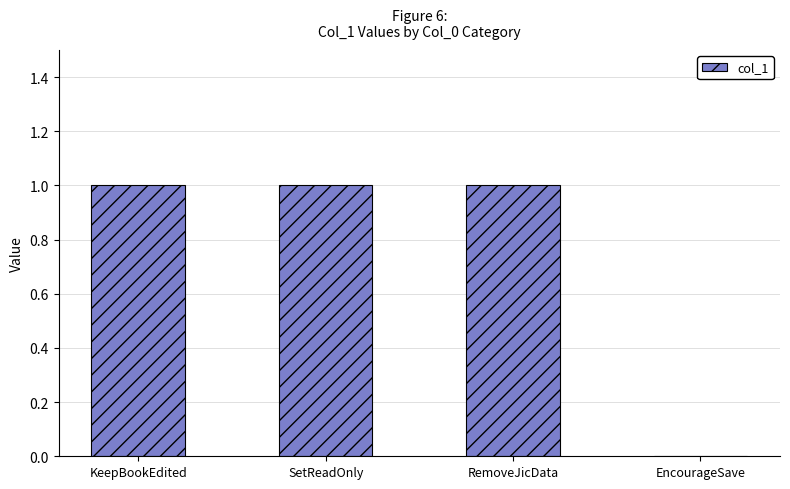

What is the maximum value shown in the chart?

1